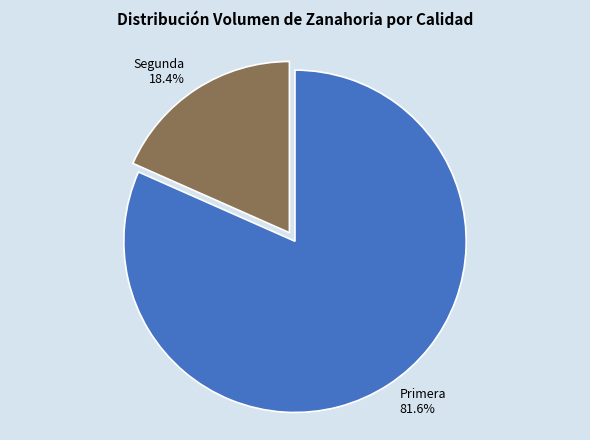

Is the sum of Segunda and Primera greater than half?

Yes